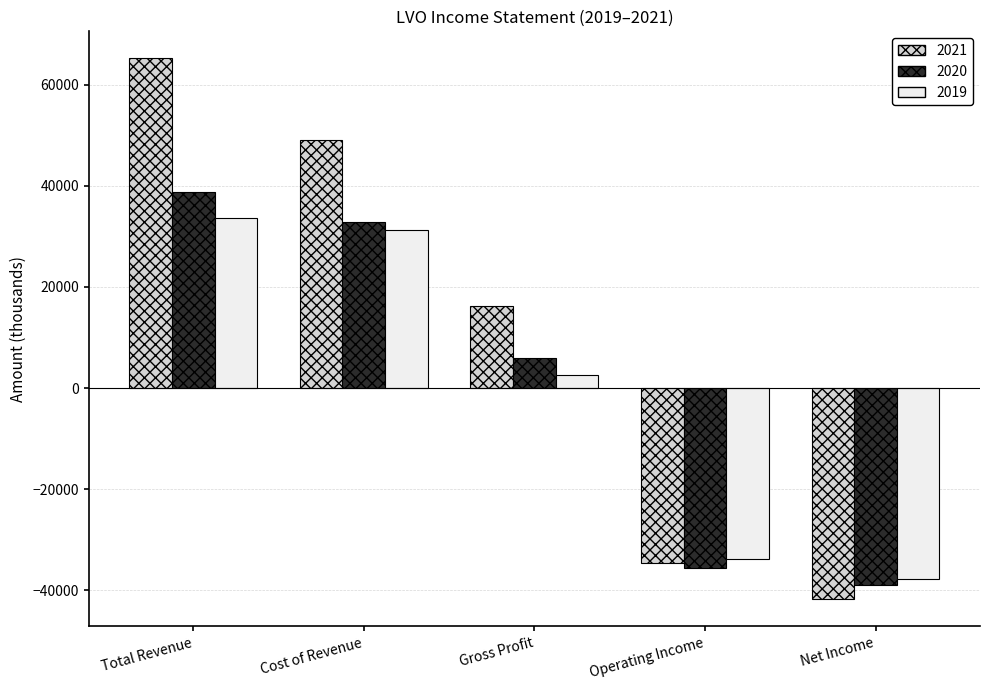

At which label does 2019 reach its minimum?

Net Income